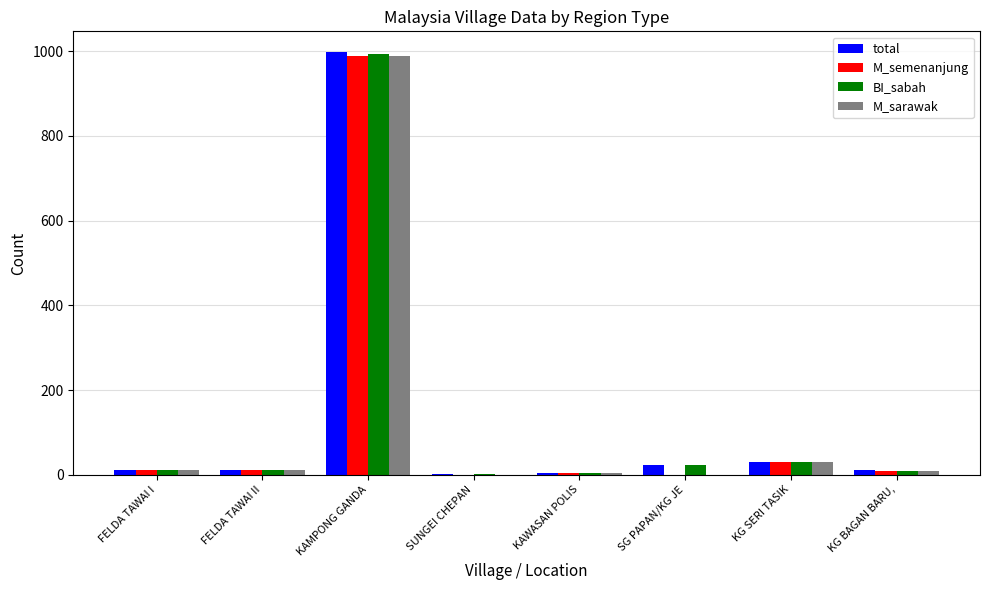

Is the value of M_semenanjung at SUNGEI CHEPAN greater than the value of total at KAMPONG GANDA?

No